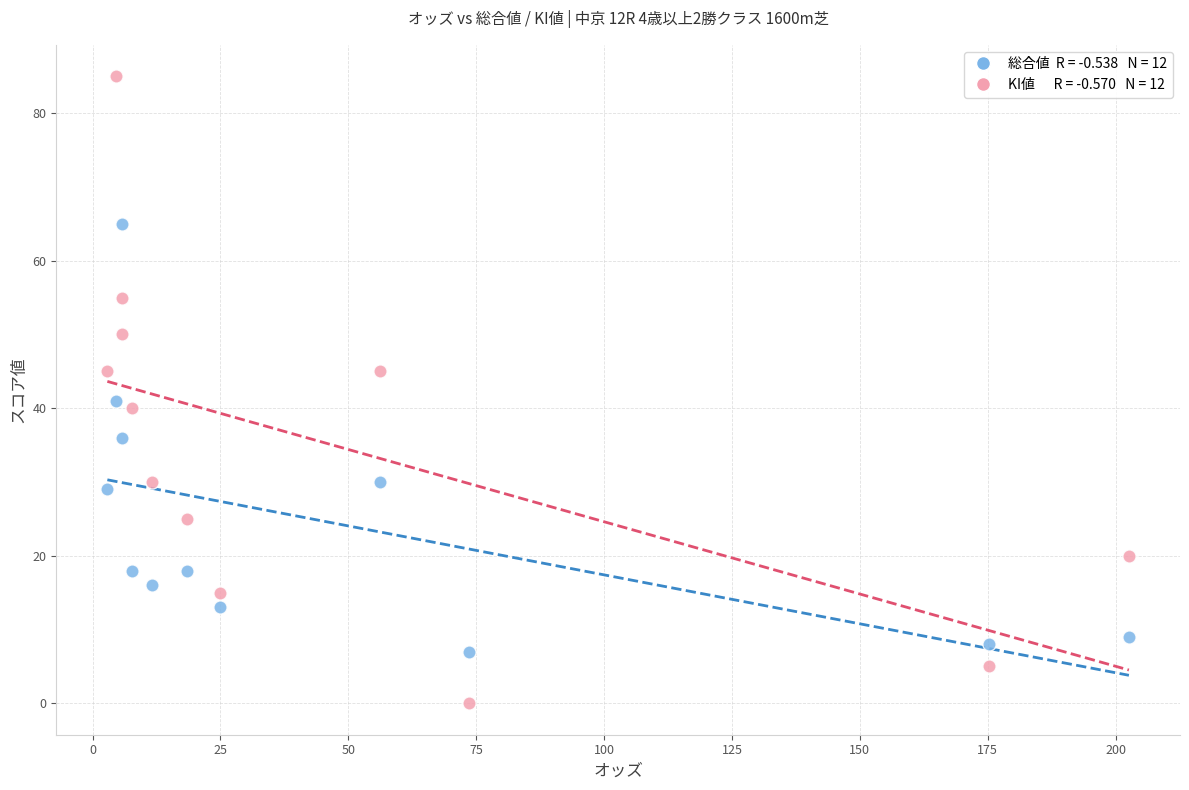

Across all series, what Y value is closest to 42?

41